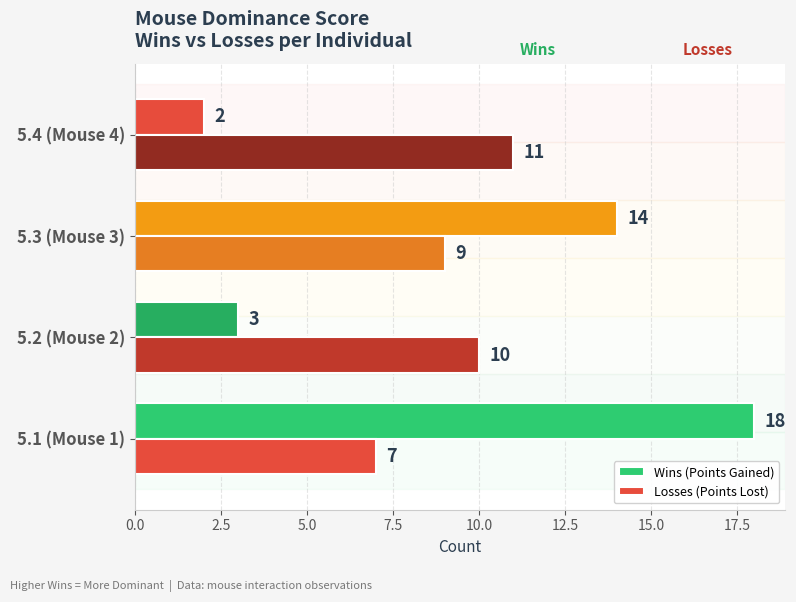

How many distinct data groups are displayed?

2